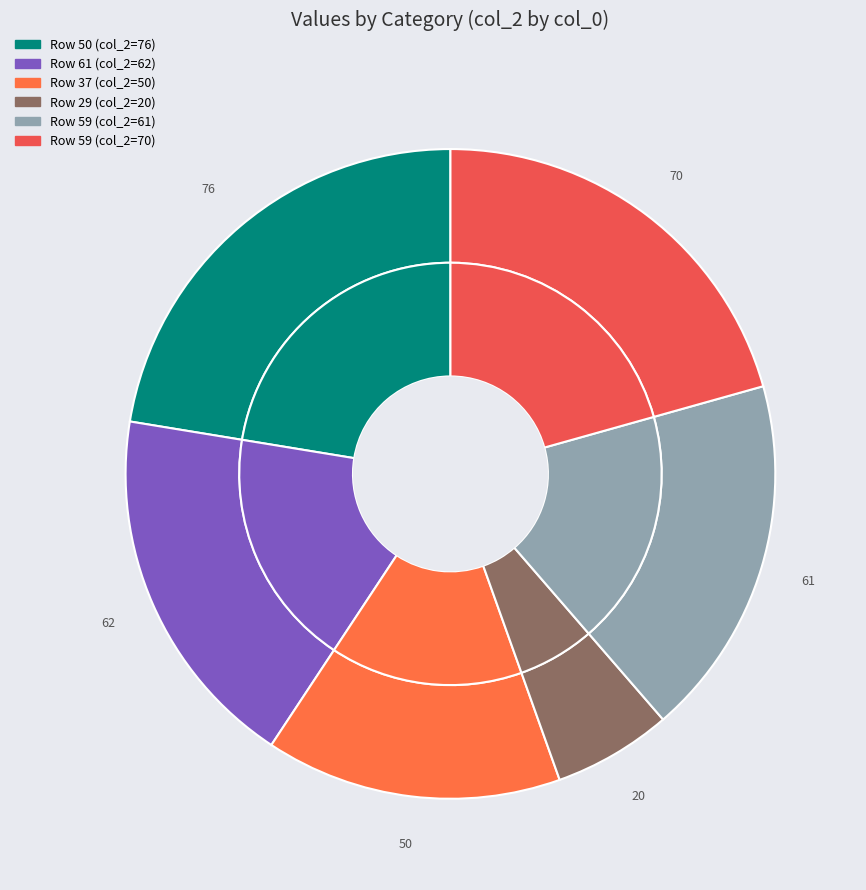

Which category has the smallest portion of the pie?

29